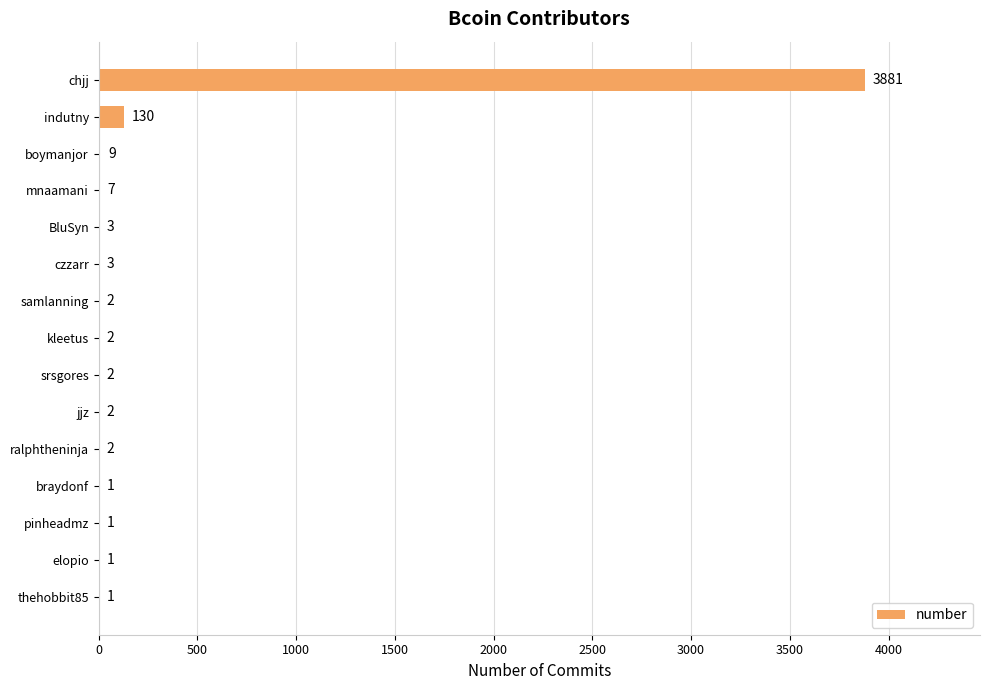

At which category does the chart reach its peak across all series?

chjj